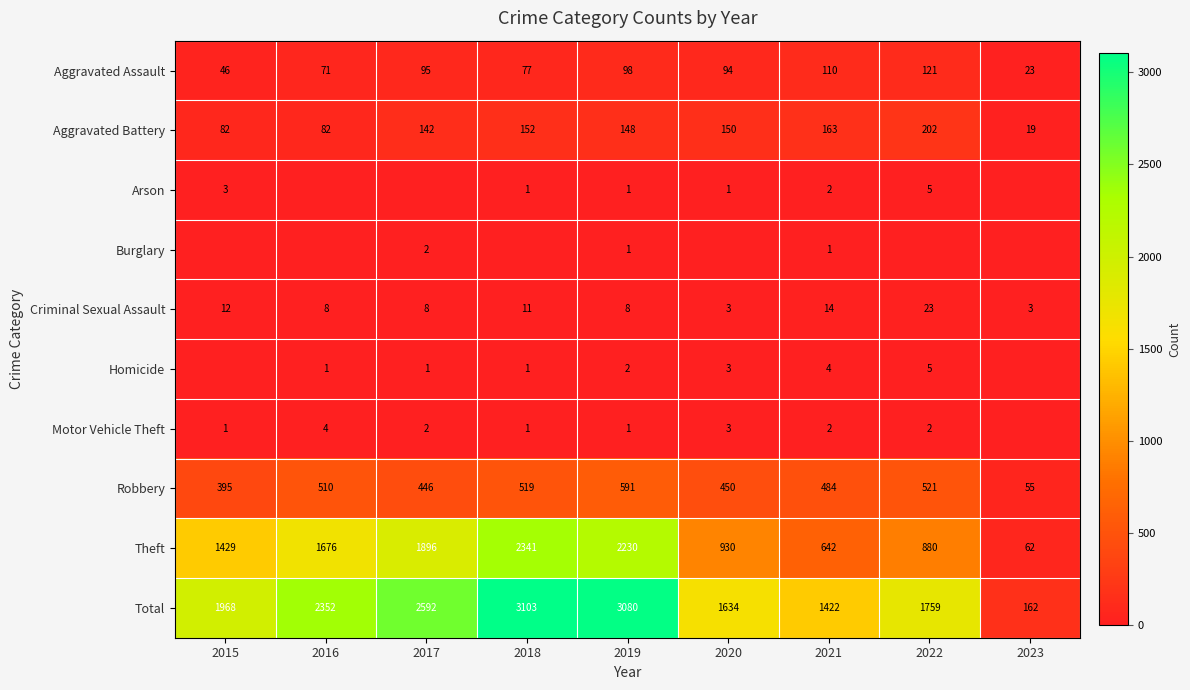

Where is Theft nearest to the value 1201?

2015